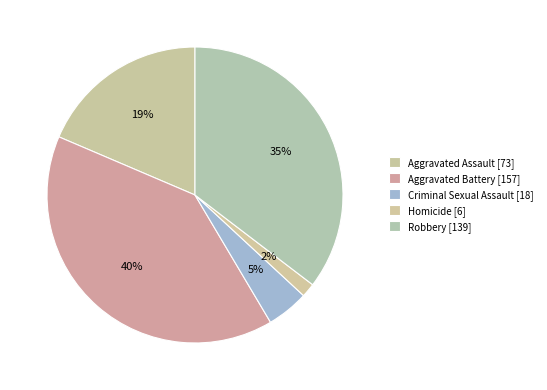

To the nearest percent, what is the average slice percentage?

20%